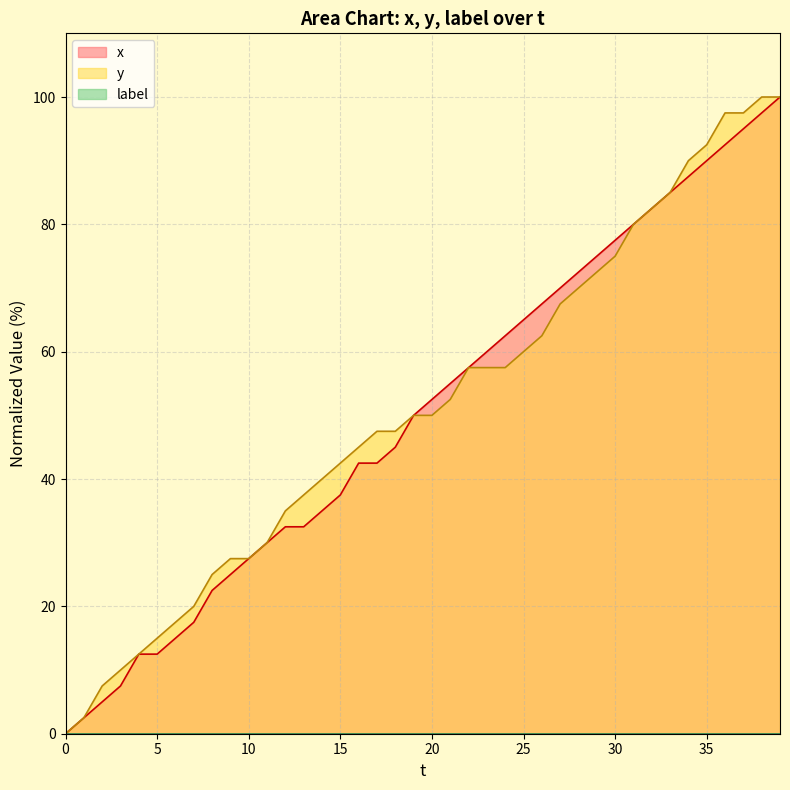

Reading right to left, transcribe all the data shown in this chart.

x: 100.0	97.5	95.0	92.5	90.0	87.5	85.0	82.5	80.0	77.5	75.0	72.5	70.0	67.5	65.0	62.5	60.0	57.5	55.0	52.5	50.0	45.0	42.5	42.5	37.5	35.0	32.5	32.5	30.0	27.5	25.0	22.5	17.5	15.0	12.5	12.5	7.5	5.0	2.5	0.0
y: 100.0	100.0	97.5	97.5	92.5	90.0	85.0	82.5	80.0	75.0	72.5	70.0	67.5	62.5	60.0	57.5	57.5	57.5	52.5	50.0	50.0	47.5	47.5	45.0	42.5	40.0	37.5	35.0	30.0	27.5	27.5	25.0	20.0	17.5	15.0	12.5	10.0	7.5	2.5	0.0